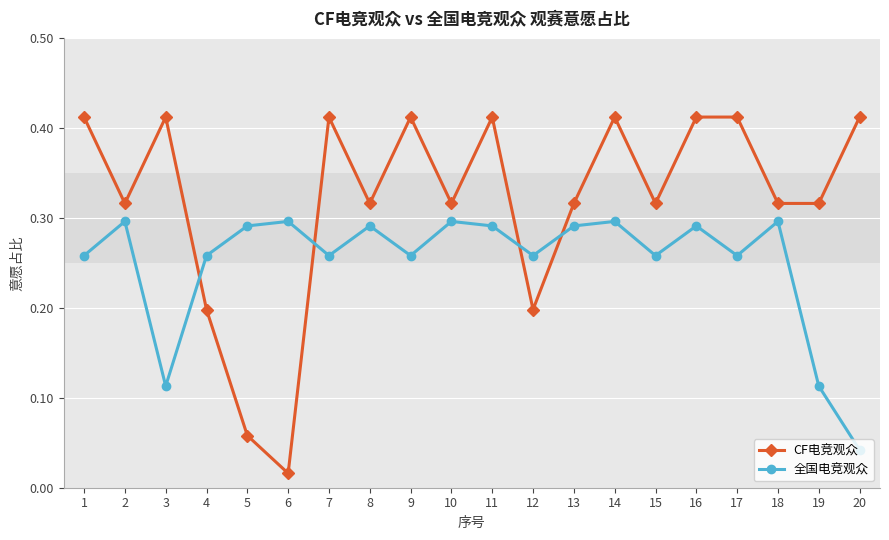

What is the sum of the CF电竞观众 values at 1 and 19?

0.7